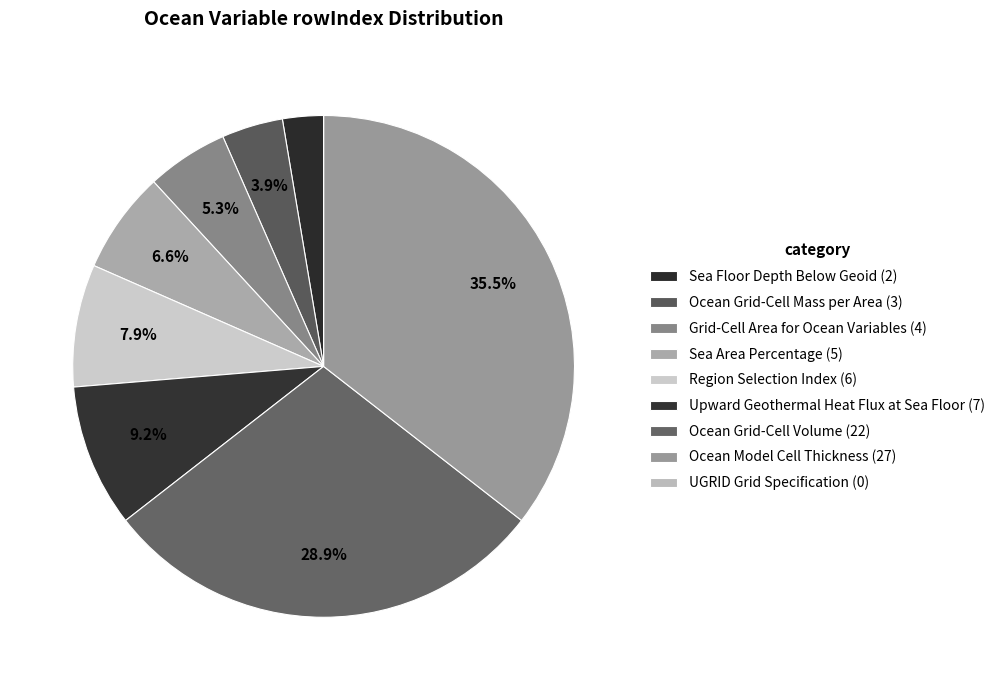

What is the ratio of the value at Region Selection Index to the value at Upward Geothermal Heat Flux at Sea Floor?

0.9